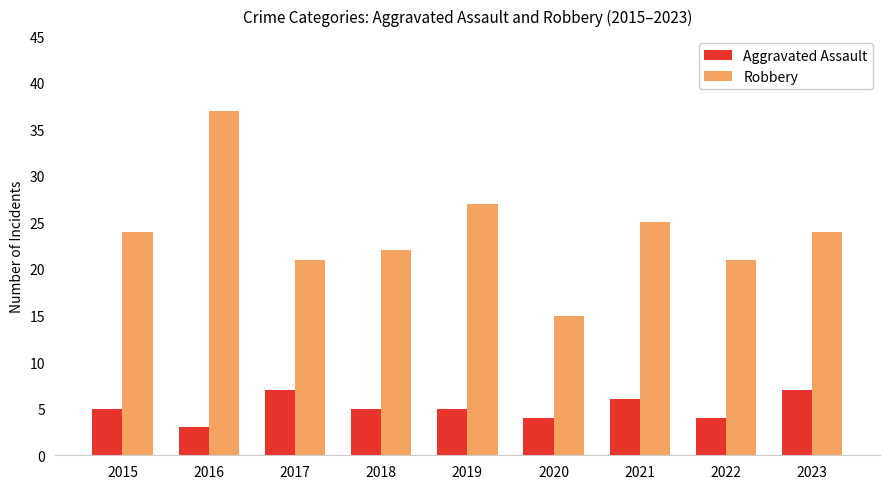

What is the sum of the Robbery values at 2017 and 2020?

36